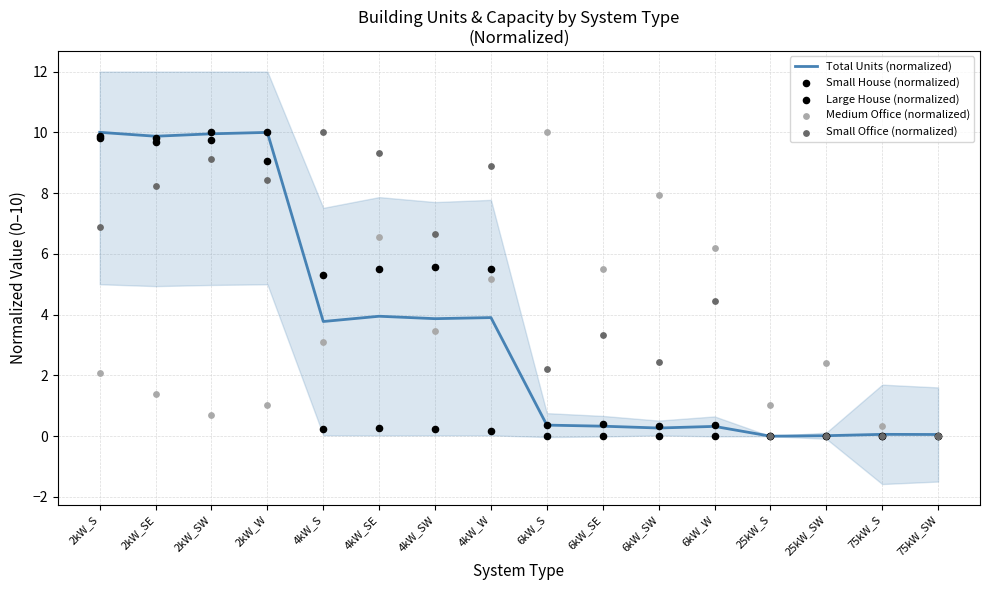

Which series has the largest total across all categories?

Small Office (normalized)